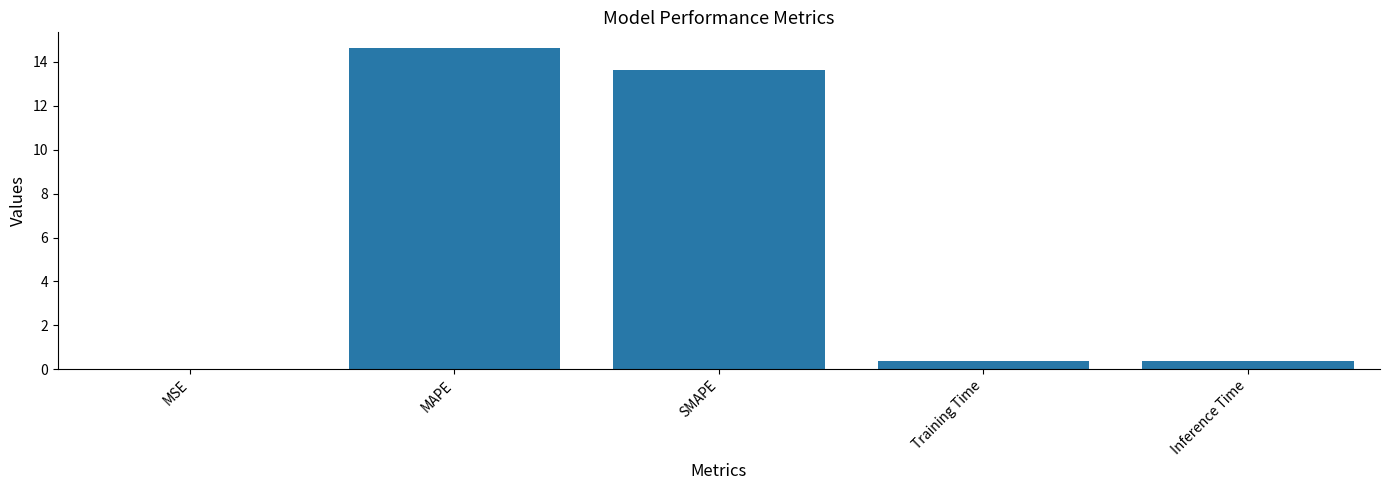

What is the sum of all values?

29.0